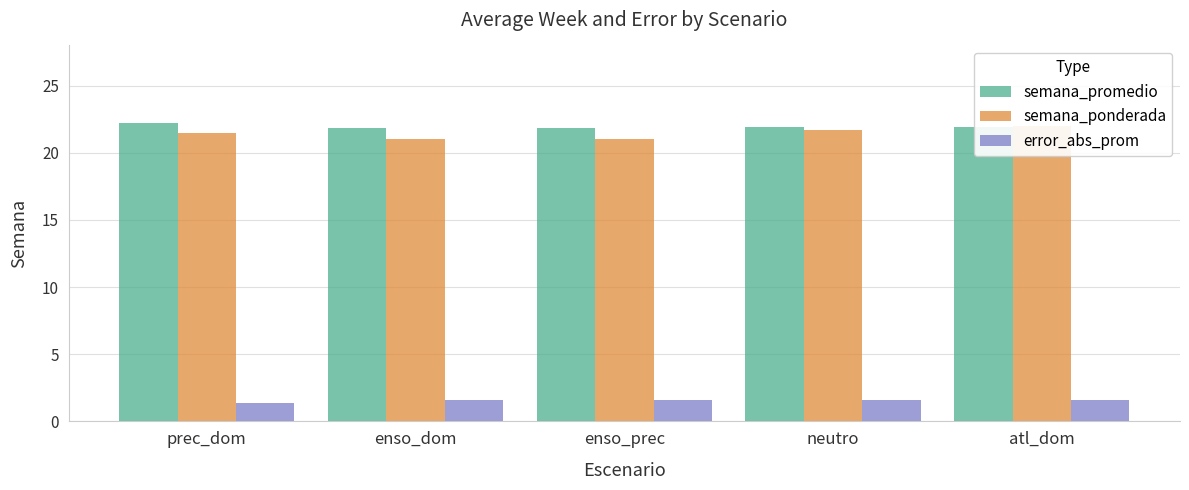

Reading right to left, list all the values displayed in this chart.

semana_promedio: atl_dom=21.9	neutro=21.9	enso_prec=21.8	enso_dom=21.9	prec_dom=22.2
semana_ponderada: atl_dom=22.0	neutro=21.7	enso_prec=21.0	enso_dom=21.0	prec_dom=21.5
error_abs_prom: atl_dom=1.6	neutro=1.6	enso_prec=1.6	enso_dom=1.6	prec_dom=1.4